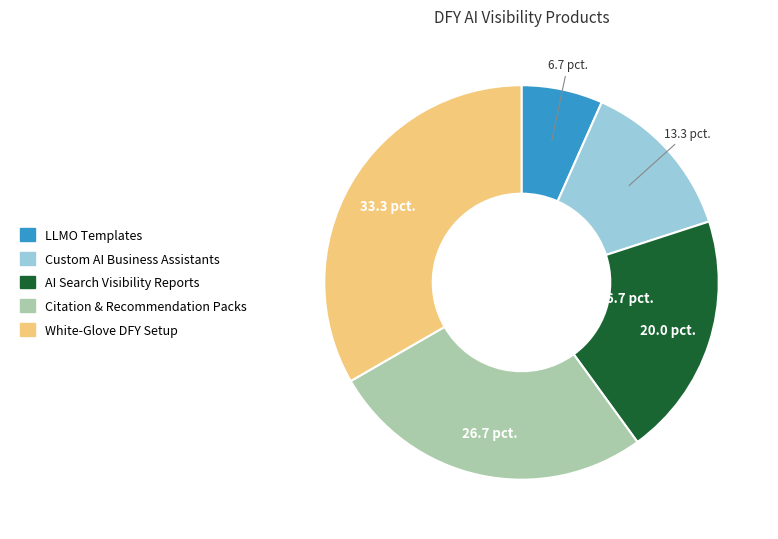

The Citation & Recommendation Packs slice represents 27% of the pie. True or false?

True